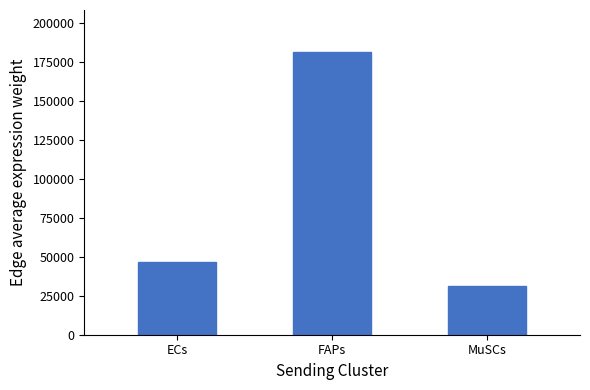

Is it true that the value at MuSCs is 54063.1?

False